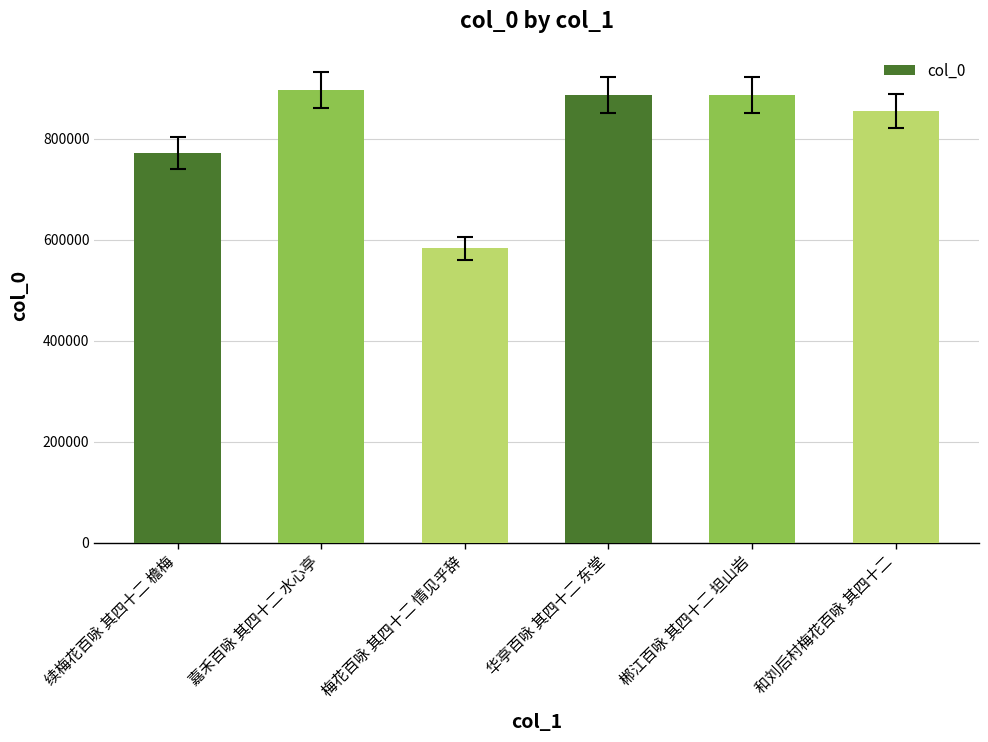

What is the value of the 2nd bar from the left?

896049